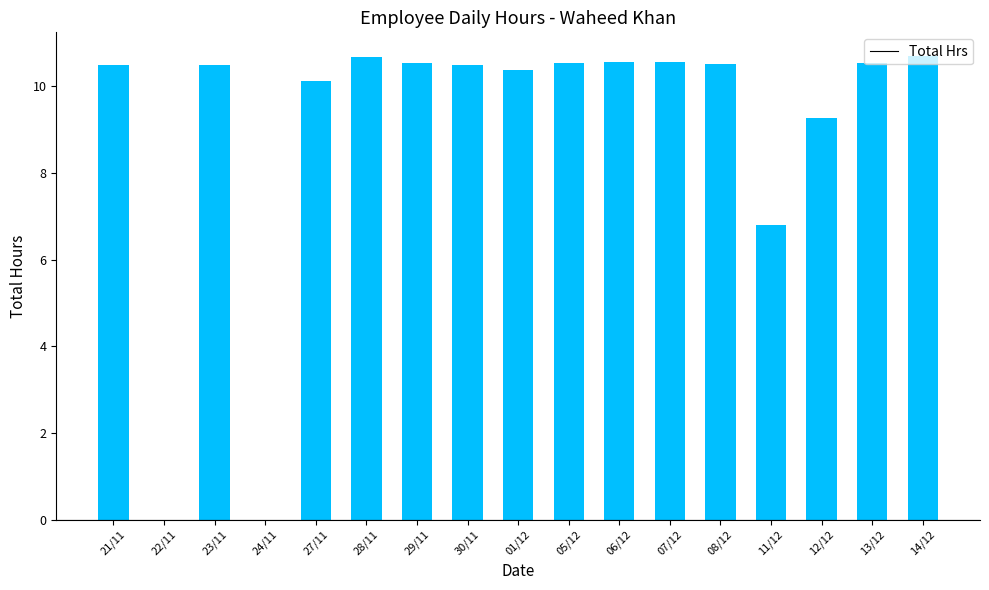

What is the greatest value displayed?

10.7